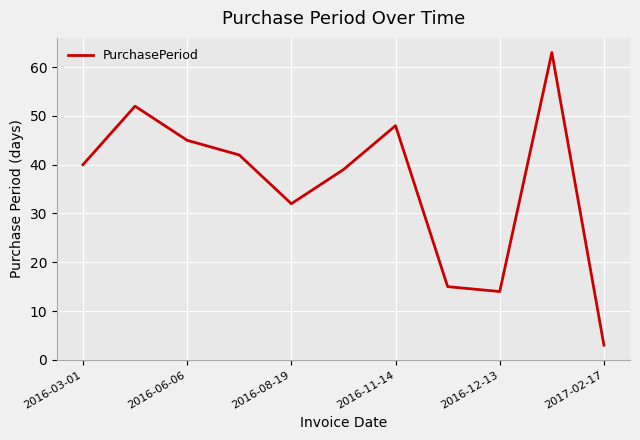

What is the maximum value shown in the chart?

63